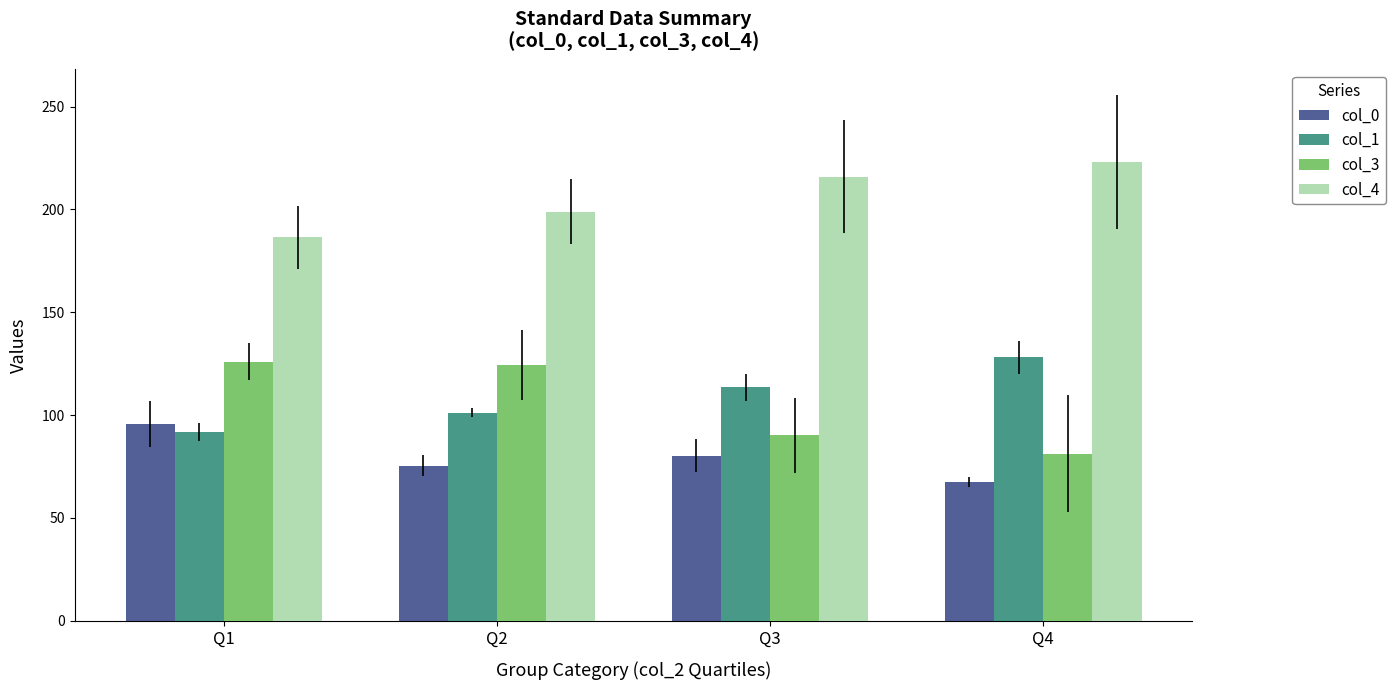

Which series changed the most between Q2 and Q4?

col_3